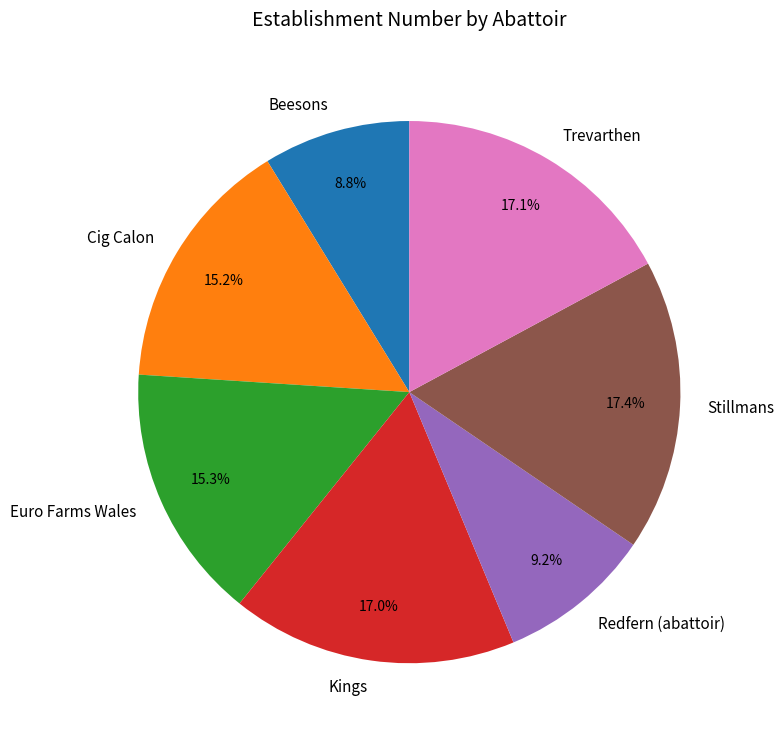

Between Cig Calon and Beesons, which is larger?

Cig Calon